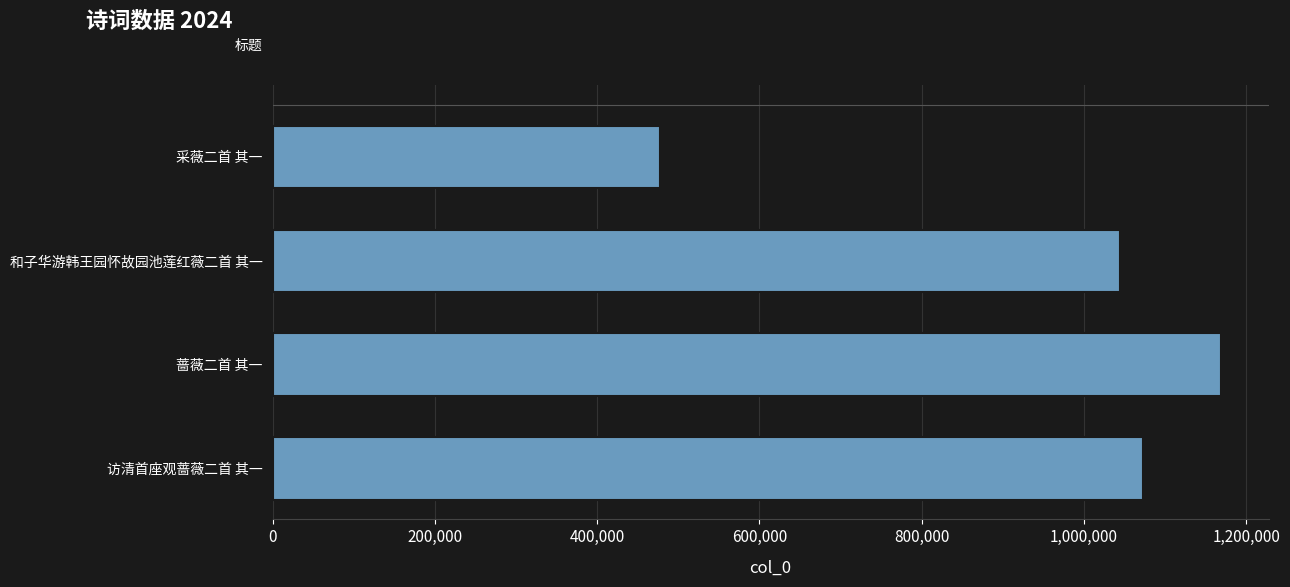

How many data points are less than 1073097?

2